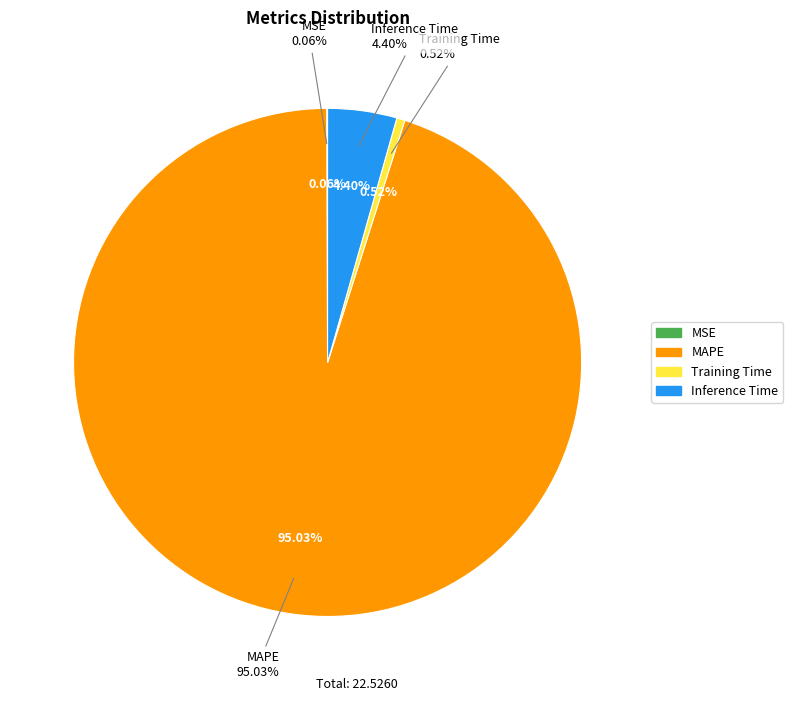

How many segments does this pie chart have?

4